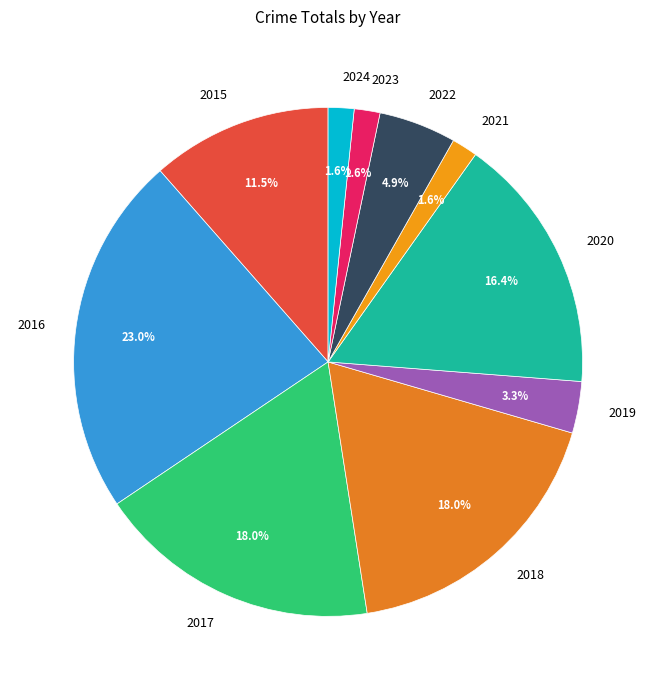

Which slice is the largest?

2016